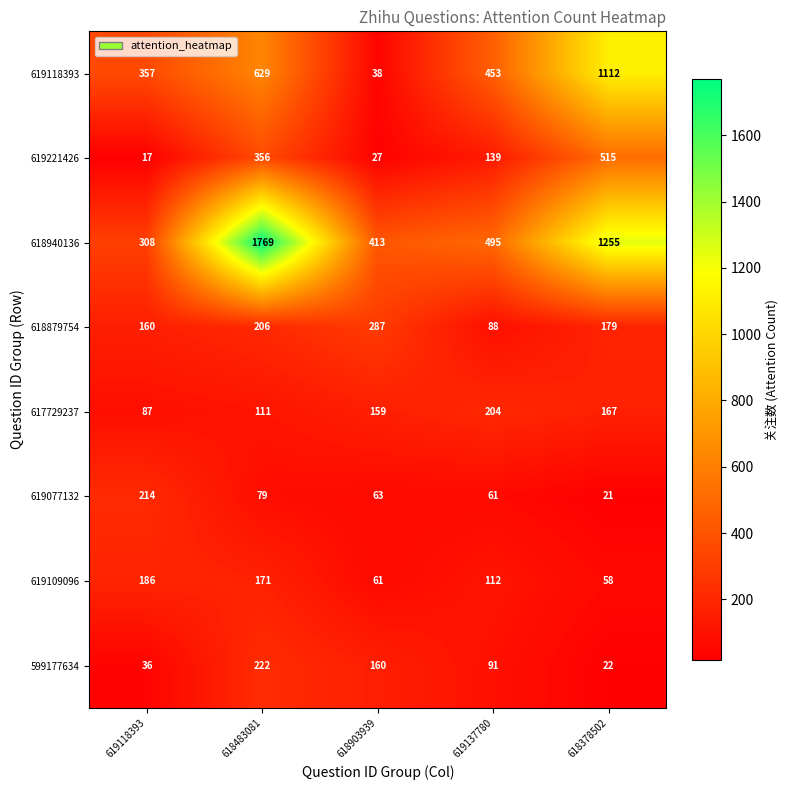

Which series has the largest range (max minus min)?

618940136